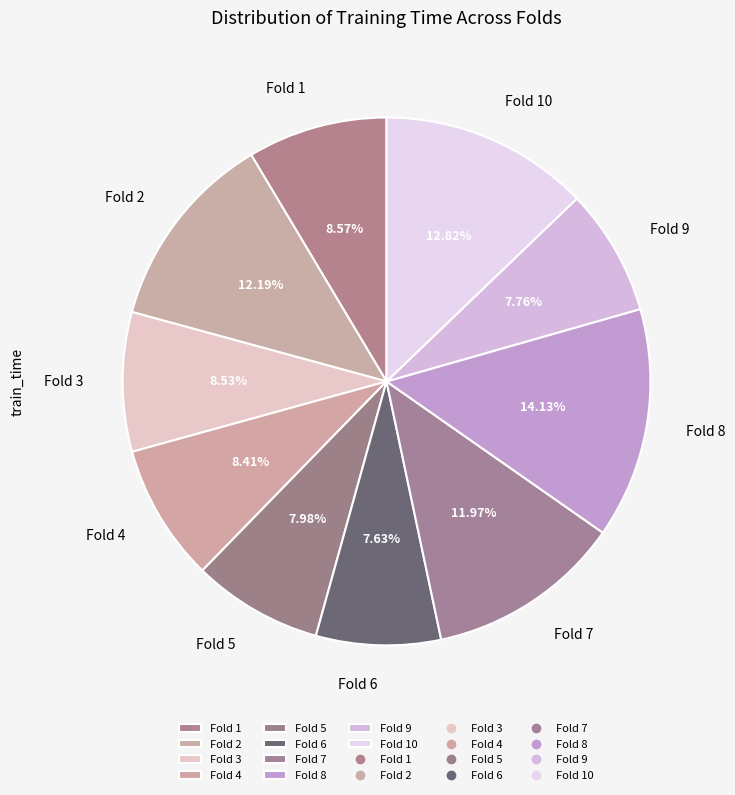

Do Fold 6 and Fold 5 together represent more than half of the pie?

No